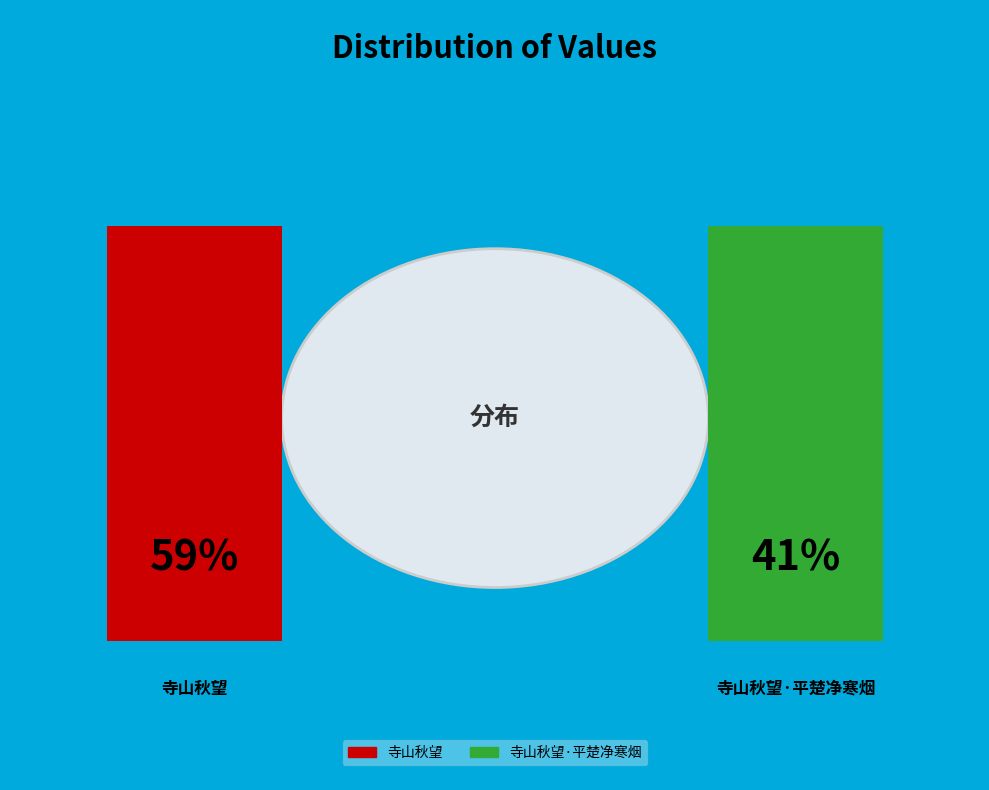

To the nearest percent, what is the difference between the 寺山秋望 and 寺山秋望·平楚净寒烟 slice percentages?

18%